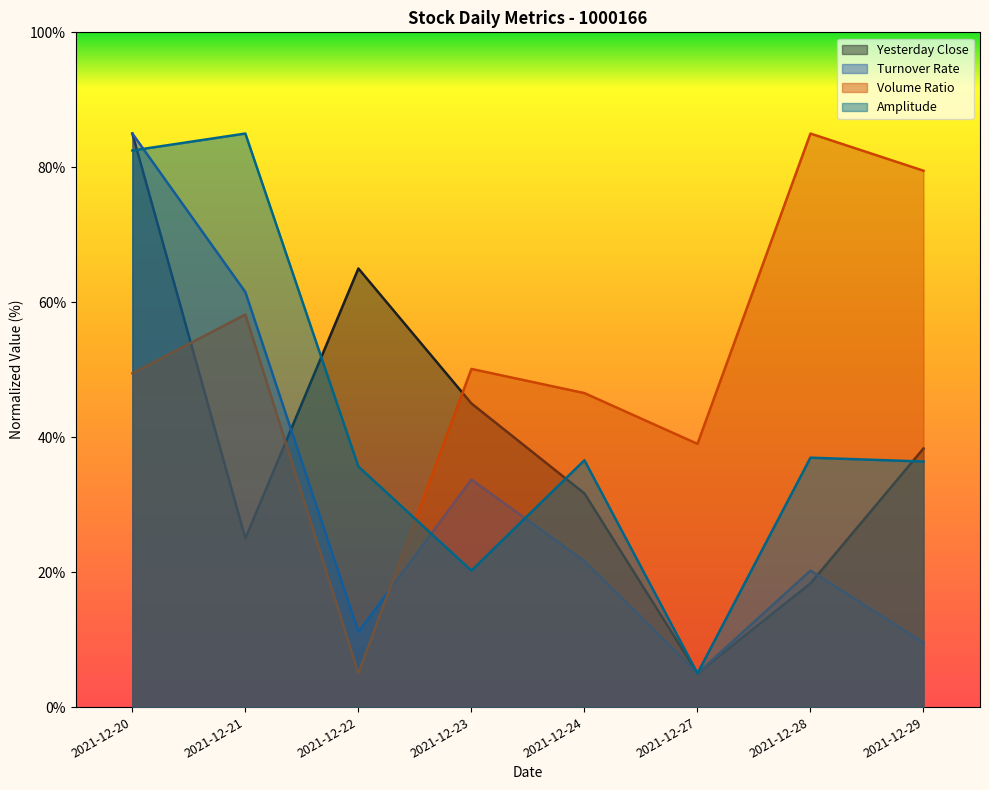

The Amplitude series shows 55.0 at 2021-12-24. True or false?

False